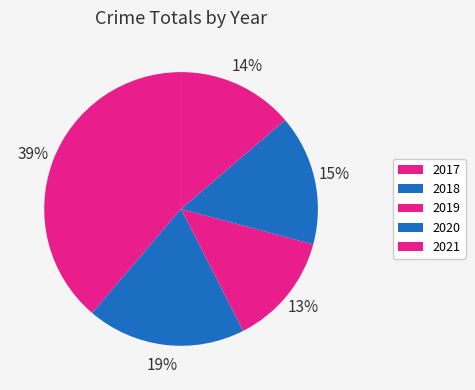

Count the number of slices in the pie.

5